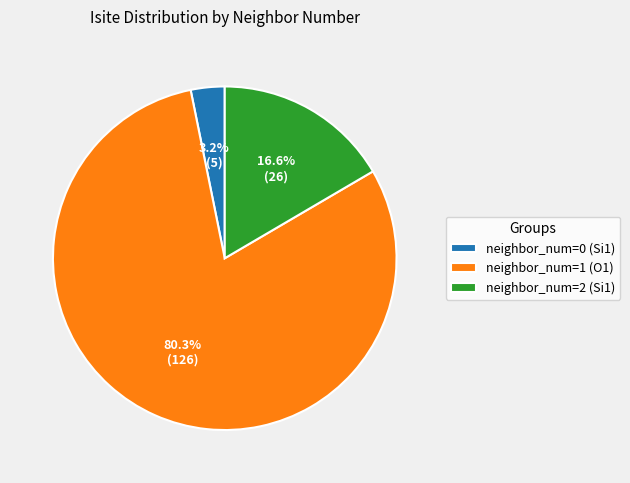

Which slice is the largest?

neighbor_num=1 (O1)